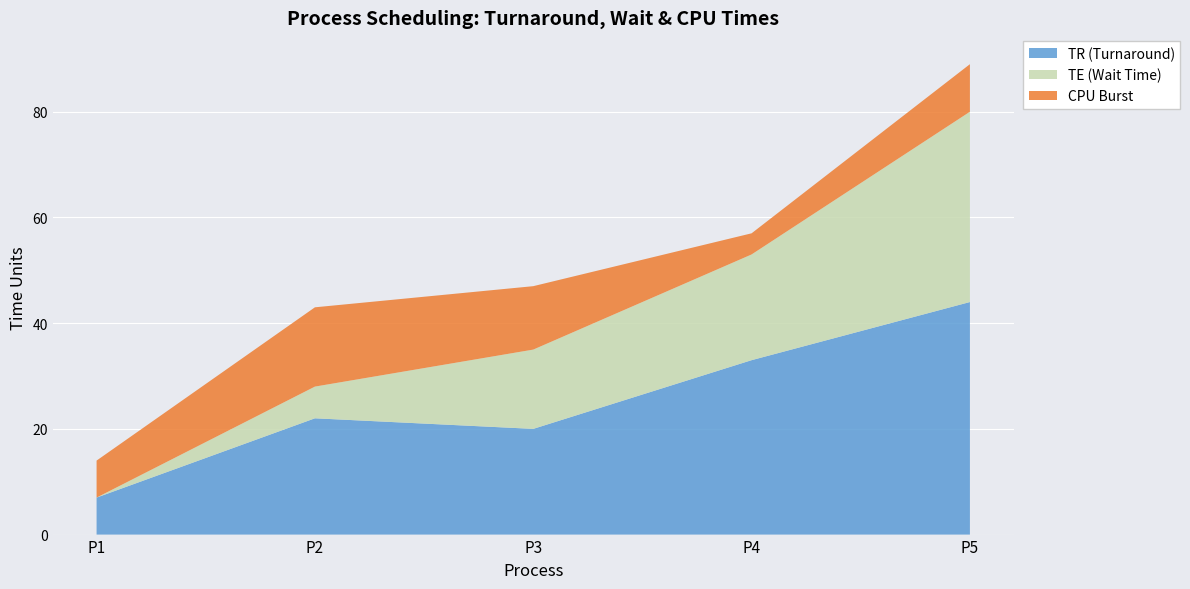

Reading right to left, transcribe all the data shown in this chart.

TR: P5=44	P4=33	P3=20	P2=22	P1=7
TE: P5=36	P4=20	P3=15	P2=6	P1=0
CPU: P5=9	P4=4	P3=12	P2=15	P1=7